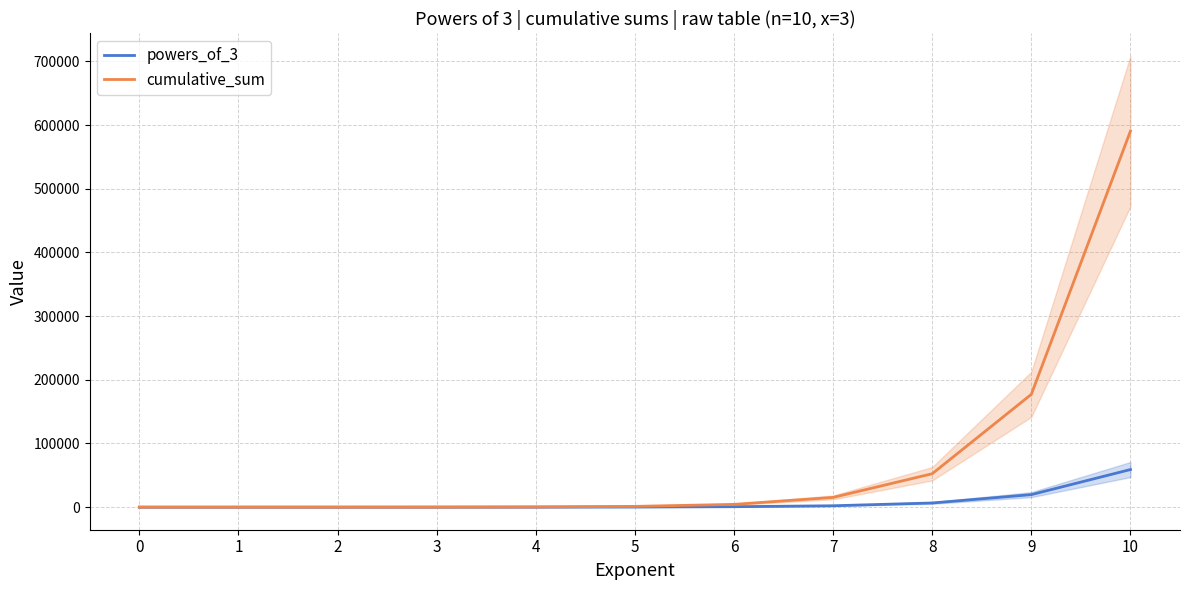

How many values in cumulative_sum are above zero?

10